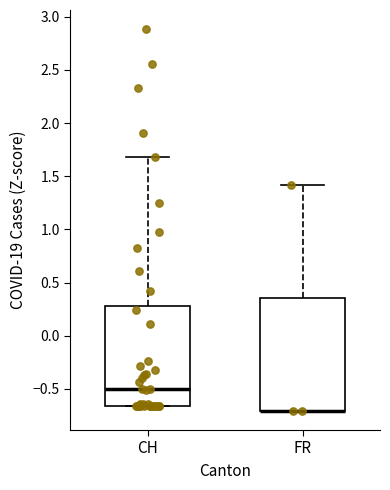

Where does the median line of the box for CH sit on the y-axis? The values are not printed on the chart, so give them approximately, as read against the axis.

-0.50